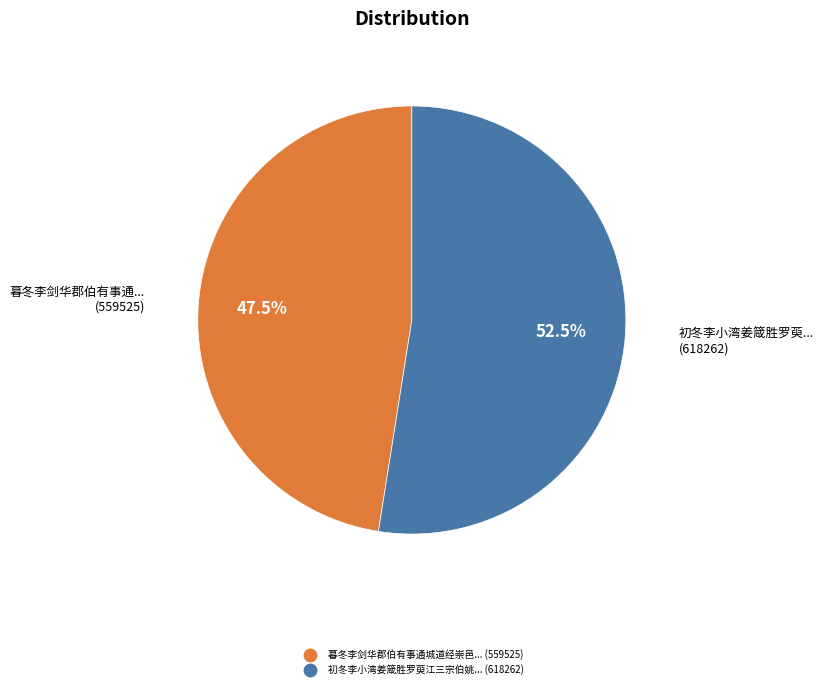

How many slices are in this pie chart?

2